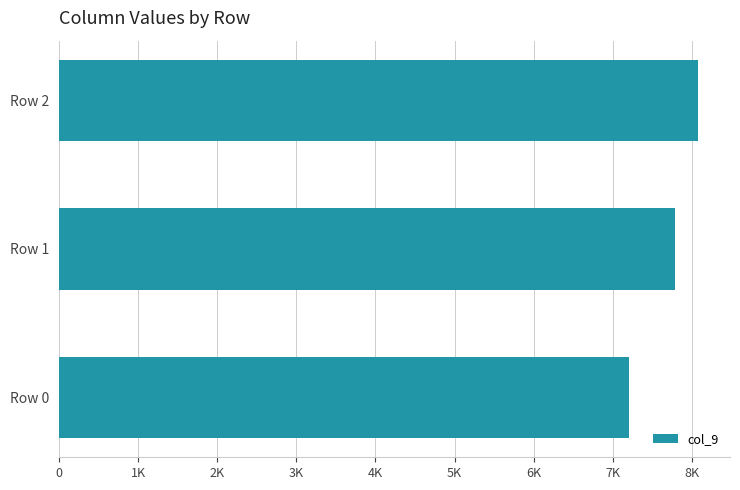

Rank the categories by value from lowest to highest.

Row 0, Row 1, Row 2